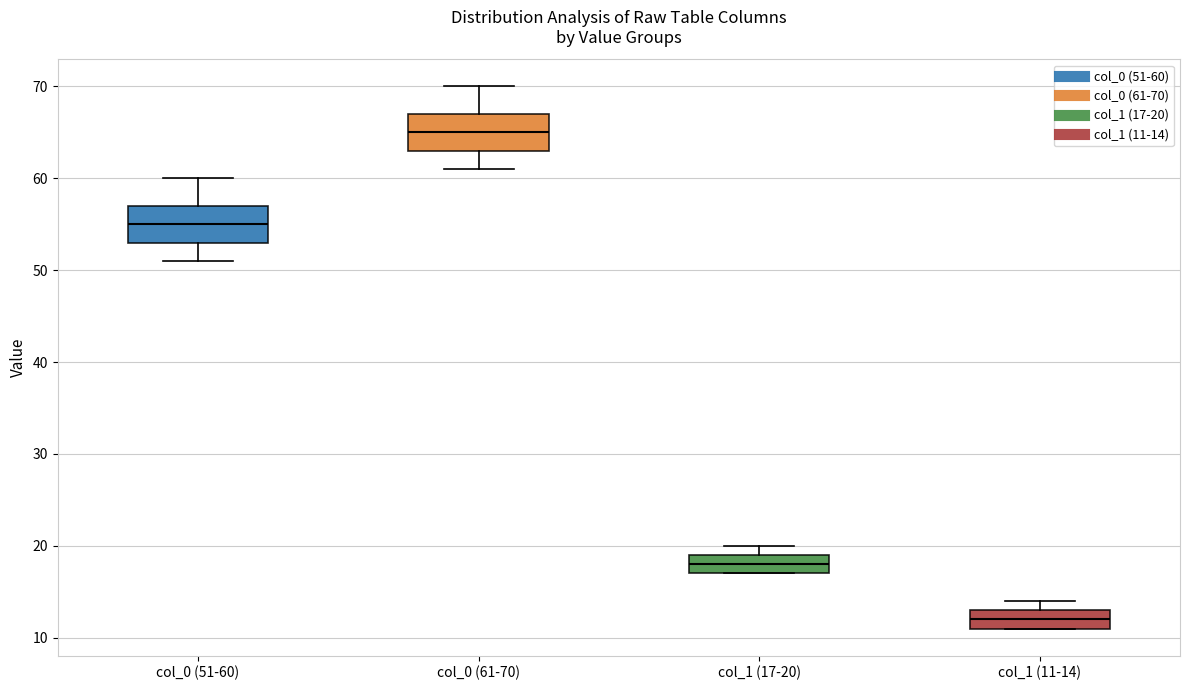

Reading left to right, transcribe this box plot: for each box, give where its median line is, the range the box spans, and where its two whiskers end, as read against the y-axis. The values are not printed on the chart, so give them approximately, as read against the axis.

col_0 (51-60): median 55, box 53 to 57, whiskers 51 to 60
col_0 (61-70): median 65, box 63 to 67, whiskers 61 to 70
col_1 (17-20): median 18, box 17 to 19, whiskers 17 to 20
col_1 (11-14): median 12, box 11 to 13, whiskers 11 to 14